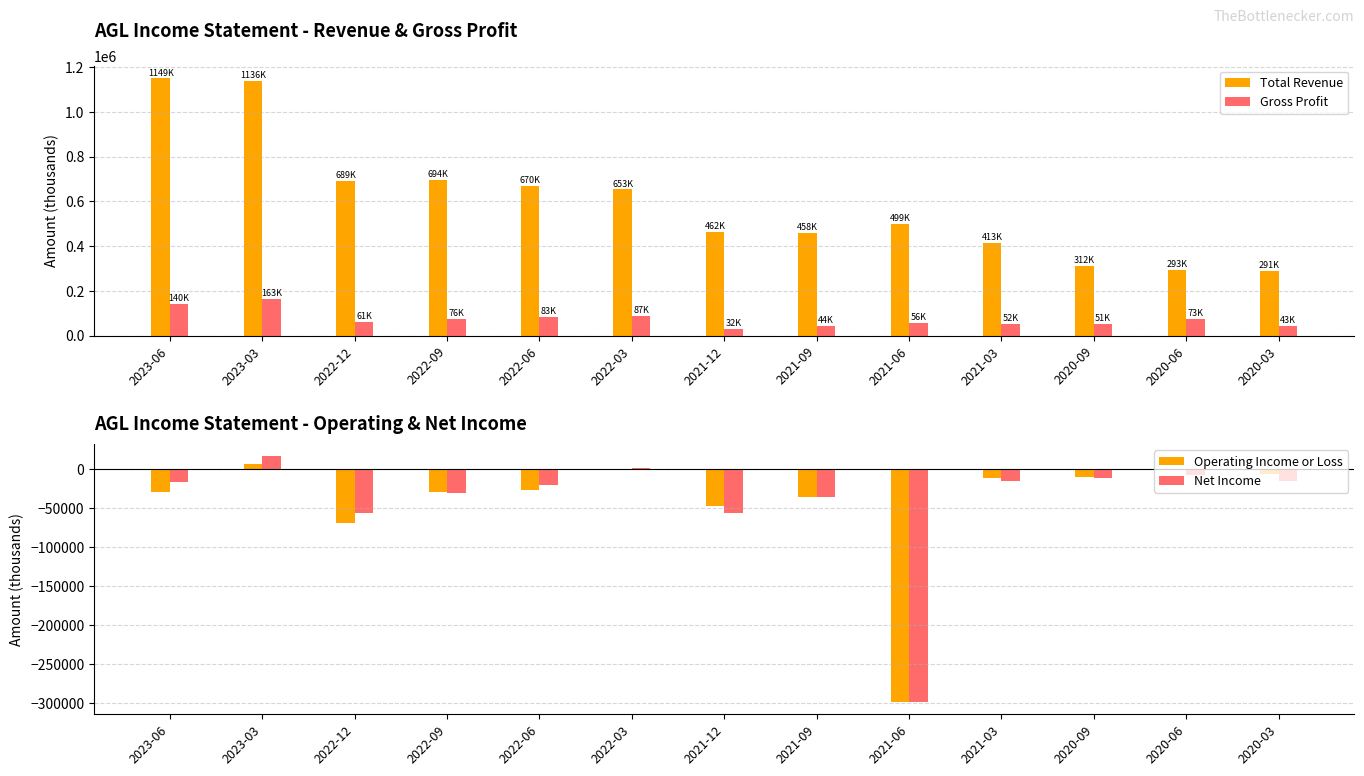

The value of Gross Profit at 2021-09 is 25189. True or false?

False